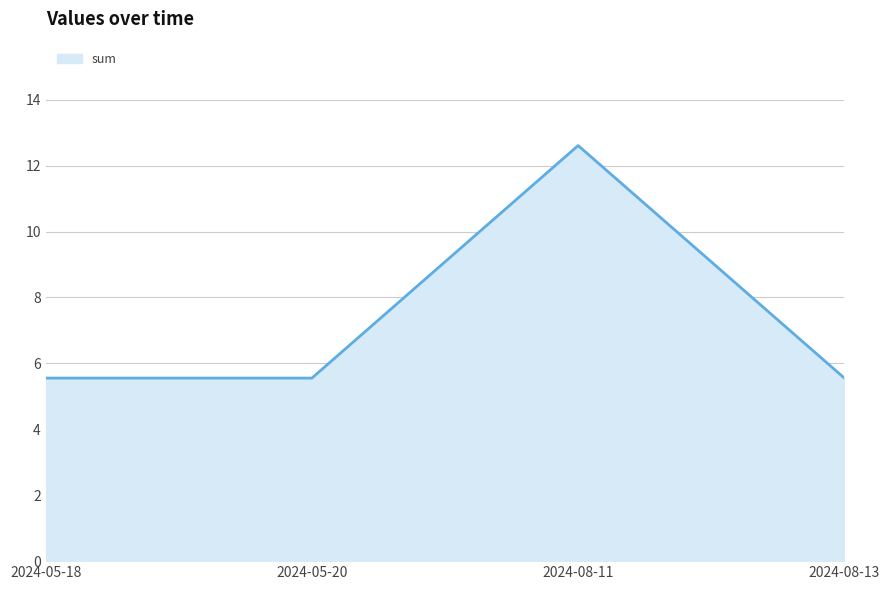

What is the difference between the values at 2024-08-13 and 2024-08-11?

7.1